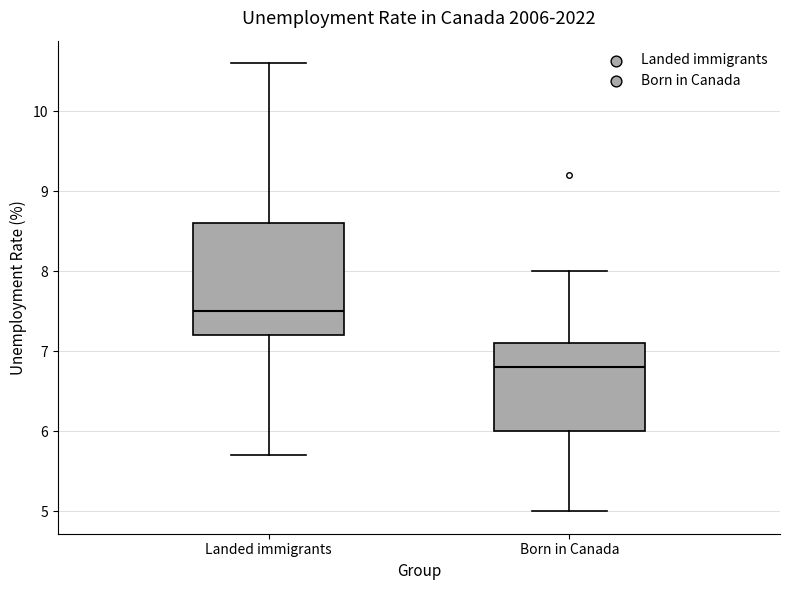

Reading left to right, read every box against the y-axis: the position of its median line, the range the box covers, and the ends of its whiskers. The values are not printed on the chart, so give them approximately, as read against the axis.

Landed immigrants: median 7.5, box 7.2 to 8.6, whiskers 5.7 to 10.6
Born in Canada: median 6.8, box 6.0 to 7.1, whiskers 5.0 to 8.0